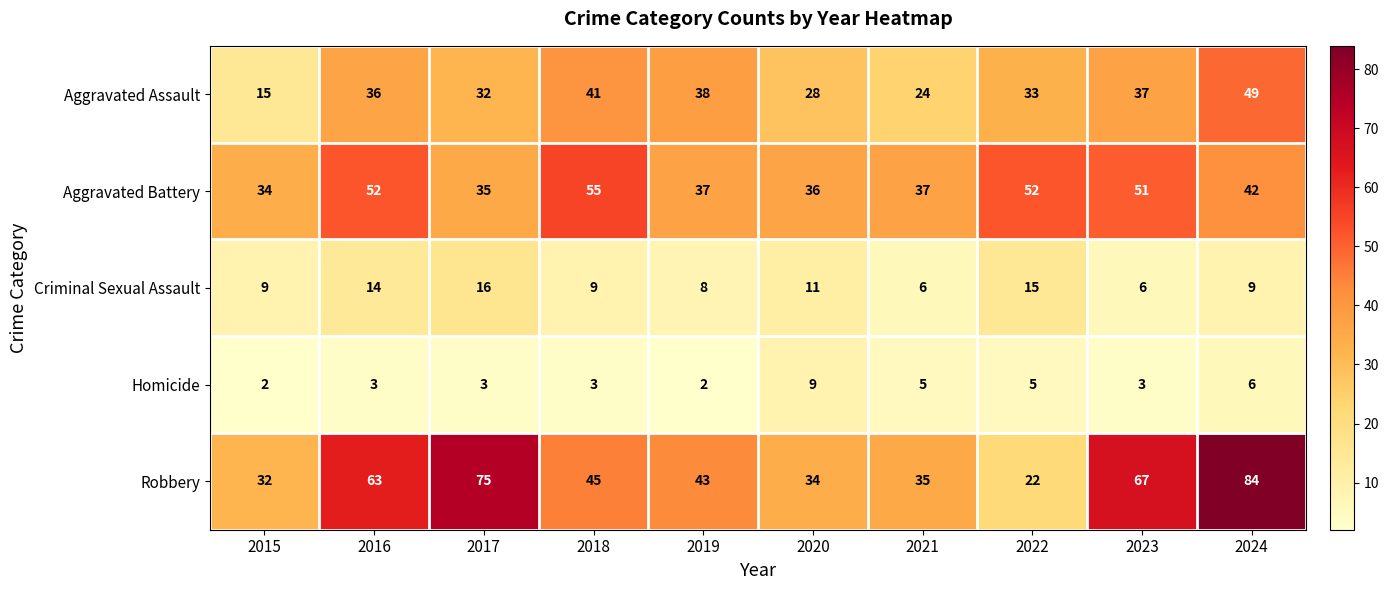

Count the number of categories in the chart.

10